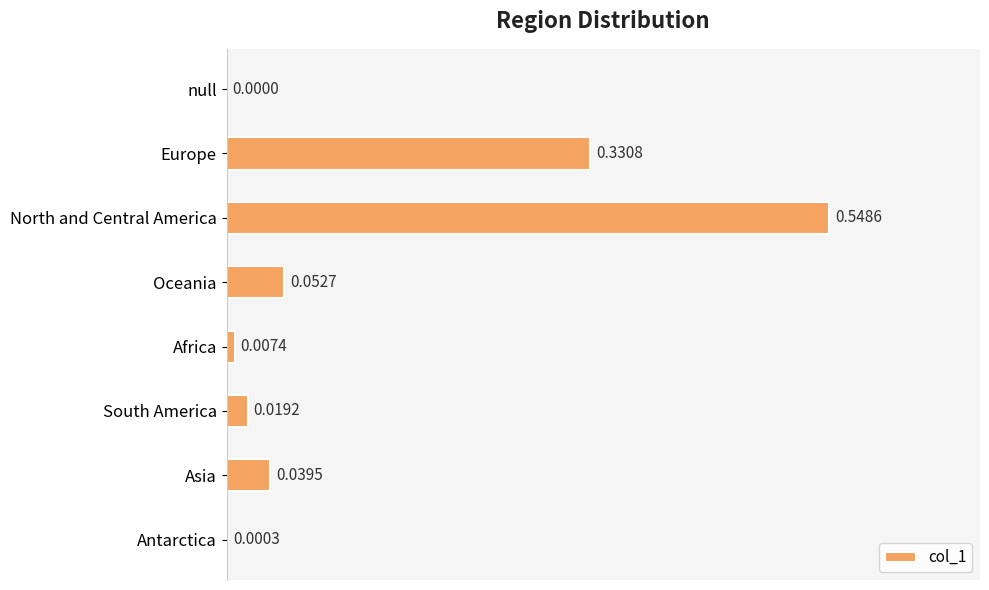

What is the sum of all values?

1.0